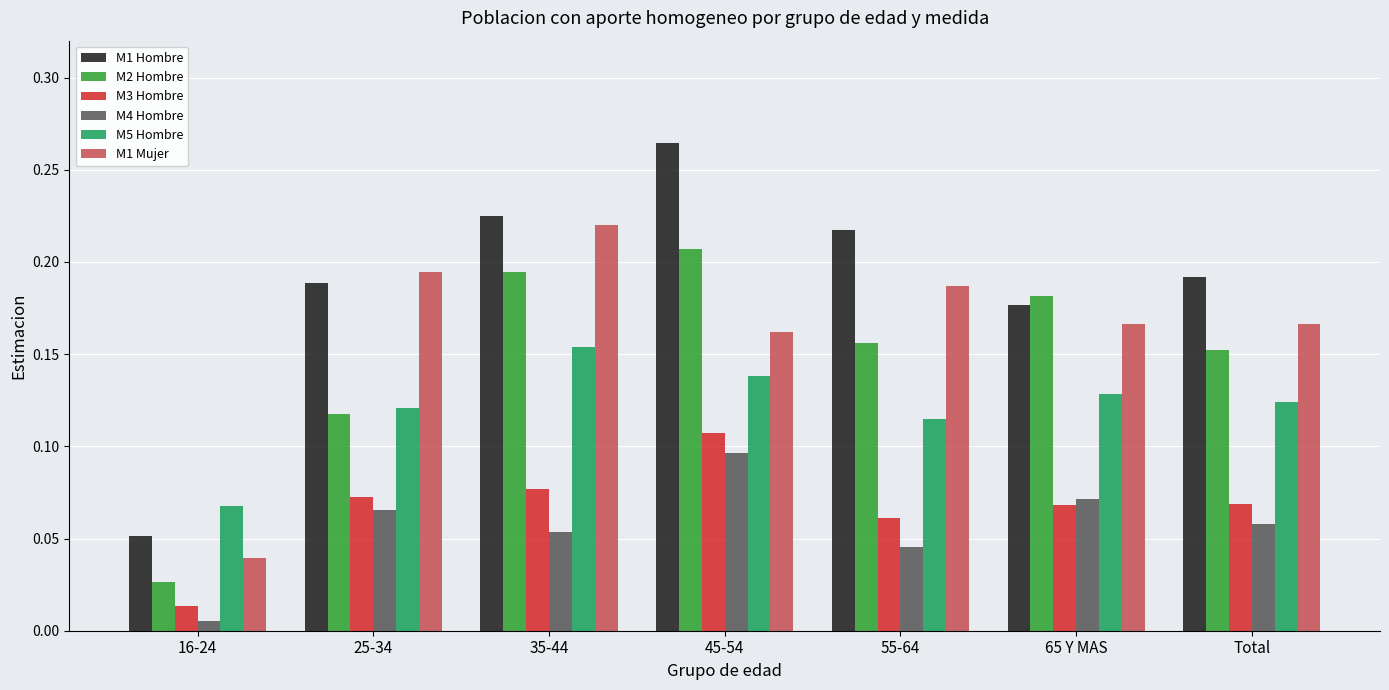

How many bars are there in total?

42